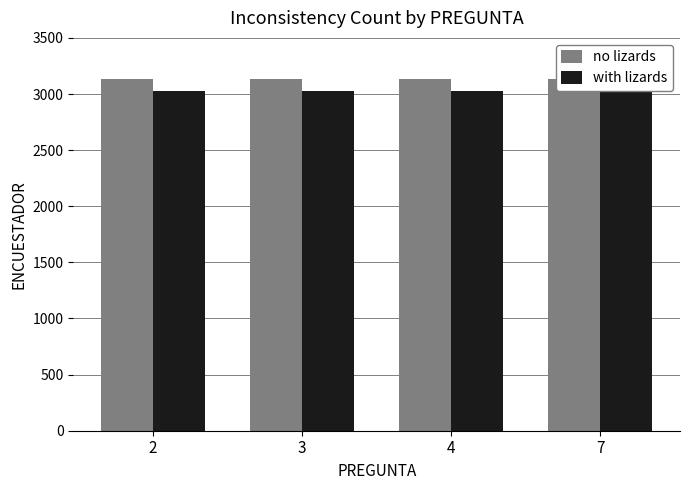

At which label is no lizards closest to 3131?

2